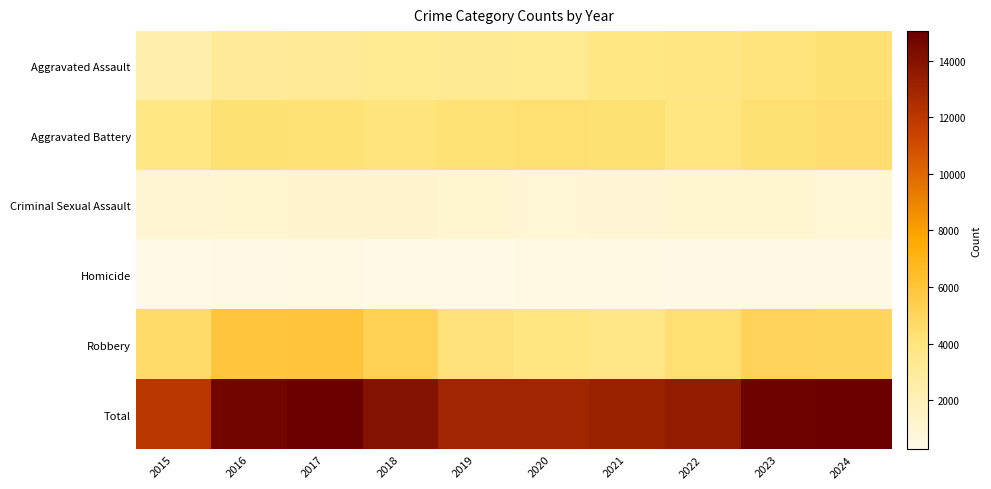

Reading left to right, what are all the values shown in this chart?

Aggravated Assault: 2015=2387	2016=3068	2017=3221	2018=3338	2019=3288	2020=3335	2021=3777	2022=3810	2023=4083	2024=4350
Aggravated Battery: 2015=3745	2016=4348	2017=4297	2018=4106	2019=4257	2020=4380	2021=4326	2022=3924	2023=4328	2024=4444
Criminal Sexual Assault: 2015=977	2016=1051	2017=1109	2018=1104	2019=1055	2020=857	2021=948	2022=1013	2023=1020	2024=894
Homicide: 2015=262	2016=372	2017=388	2018=303	2019=276	2020=429	2021=418	2022=373	2023=348	2024=323
Robbery: 2015=4617	2016=5882	2017=6030	2018=5199	2019=4141	2020=3922	2021=3726	2022=4388	2023=5112	2024=4989
Total: 2015=11988	2016=14721	2017=15045	2018=14050	2019=13017	2020=12923	2021=13195	2022=13508	2023=14891	2024=15000